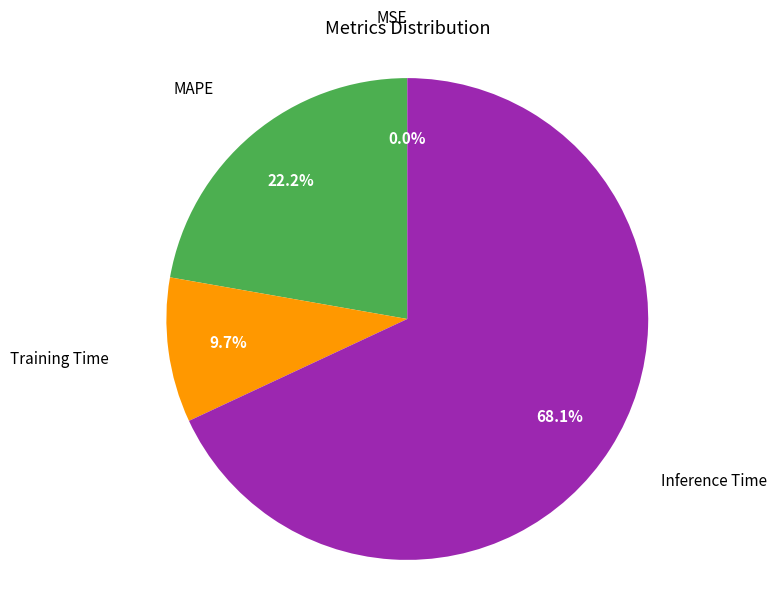

Combined, what portion of the pie is Training Time and MAPE?

31.9%